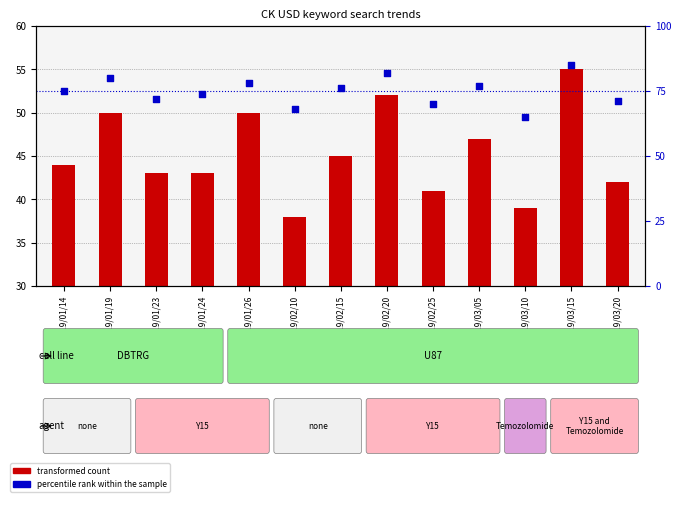

Between 2019/02/25 and 2019/01/14, which is larger?

2019/01/14